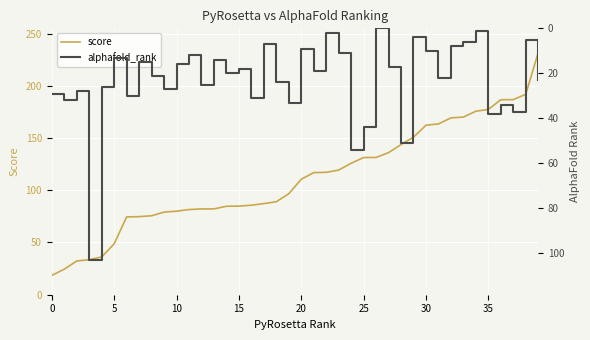

The value of score at 0 is 33.2. True or false?

False